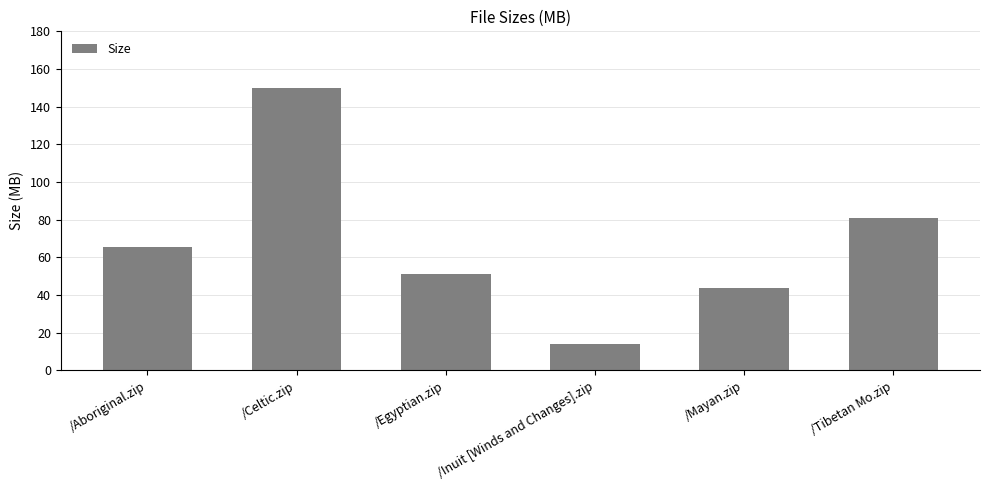

What is the average value?

67.6